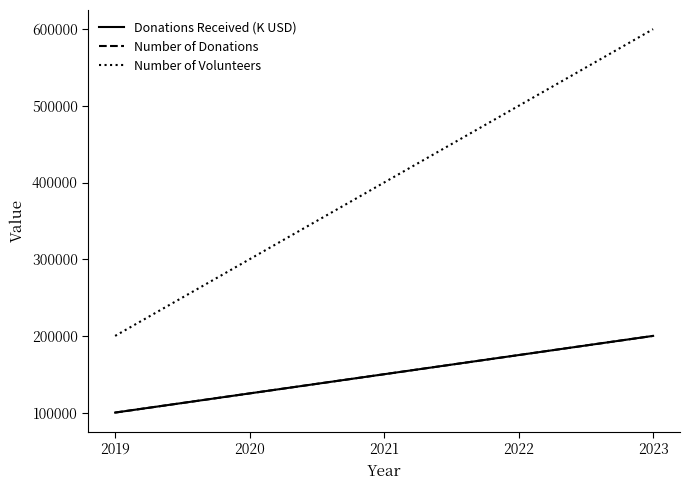

Reading left to right, extract all data points from this chart.

Donations Received (K USD): 2019=100000	2020=125000	2021=150000	2022=175000	2023=200000
Number of Donations: 2019=100000	2020=125000	2021=150000	2022=175000	2023=200000
Number of Volunteers: 2019=200000	2020=300000	2021=400000	2022=500000	2023=600000